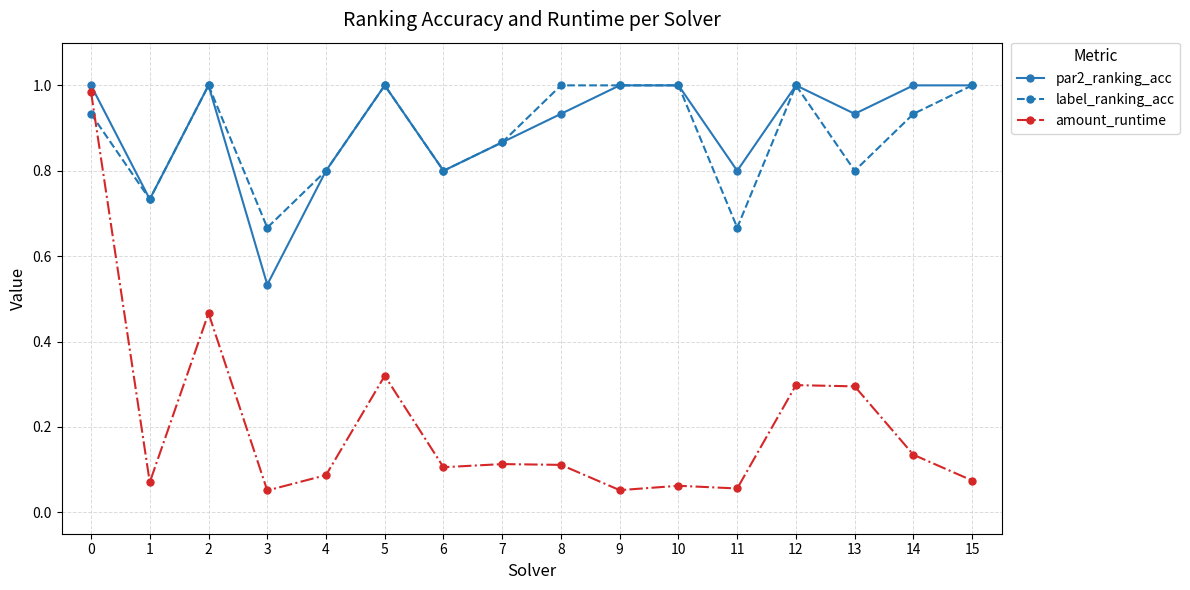

True or false: label_ranking_acc has more than 0 points higher than both neighbors.

True